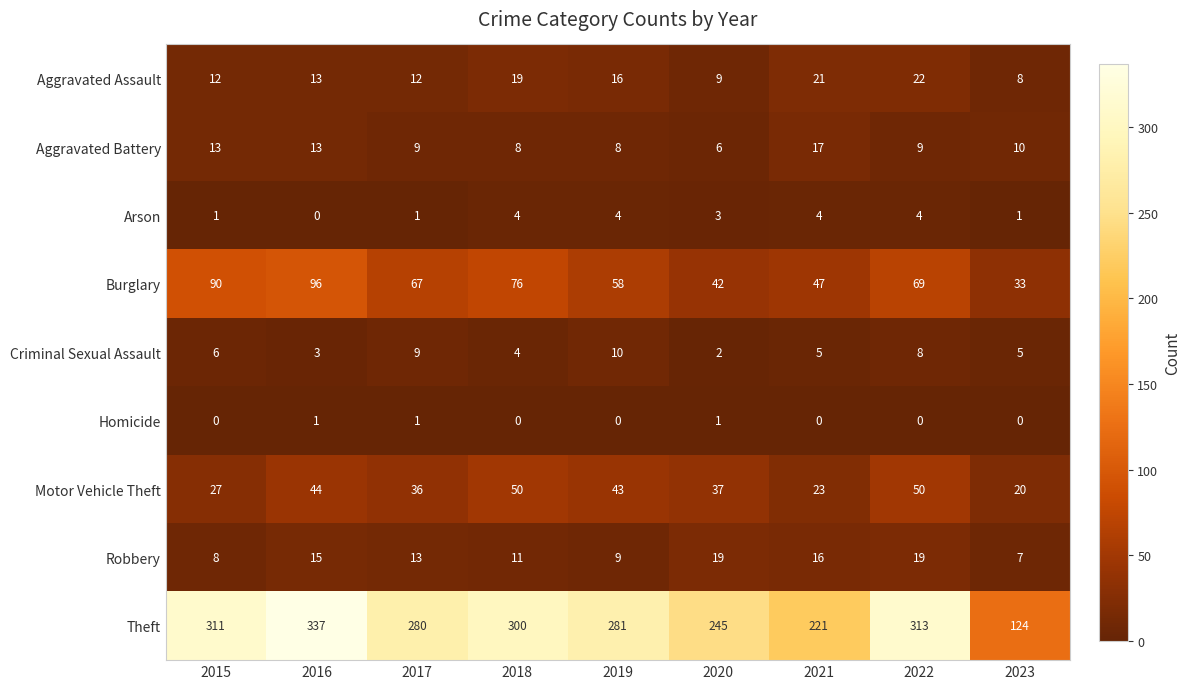

What is the sum of all Aggravated Battery values?

93